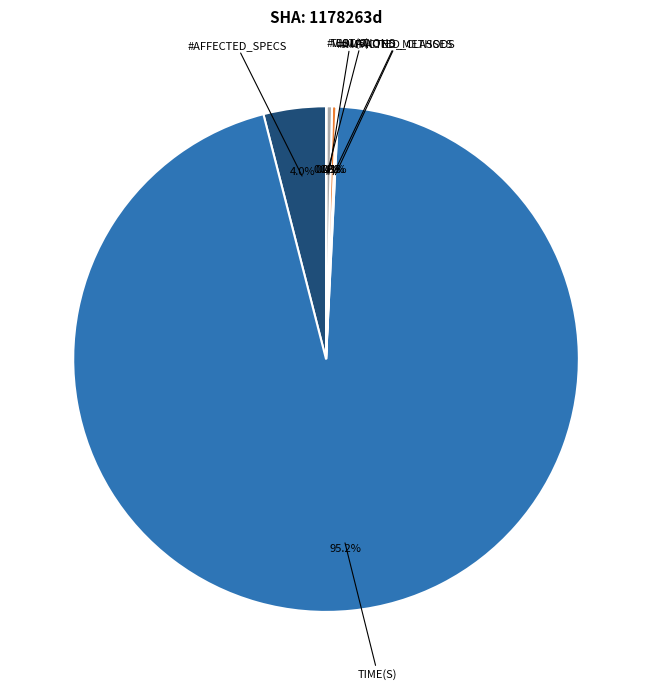

Does any single category account for the majority?

Yes